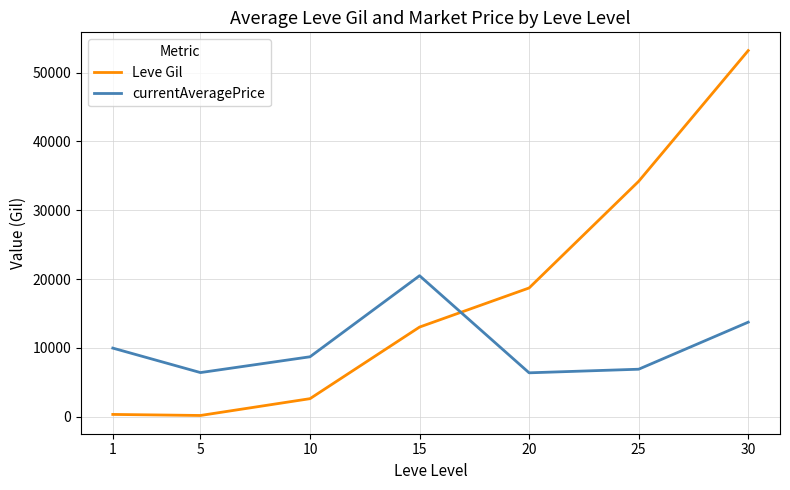

At 15, list the series in order from largest to smallest.

currentAveragePrice, Leve Gil